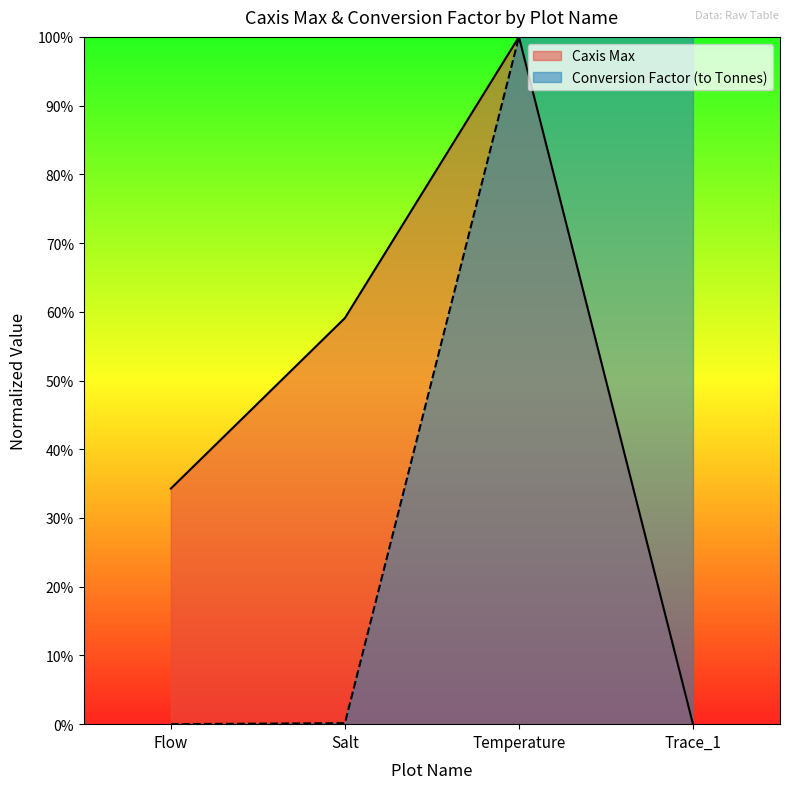

Is it true that the value at Salt is 0.0?

False